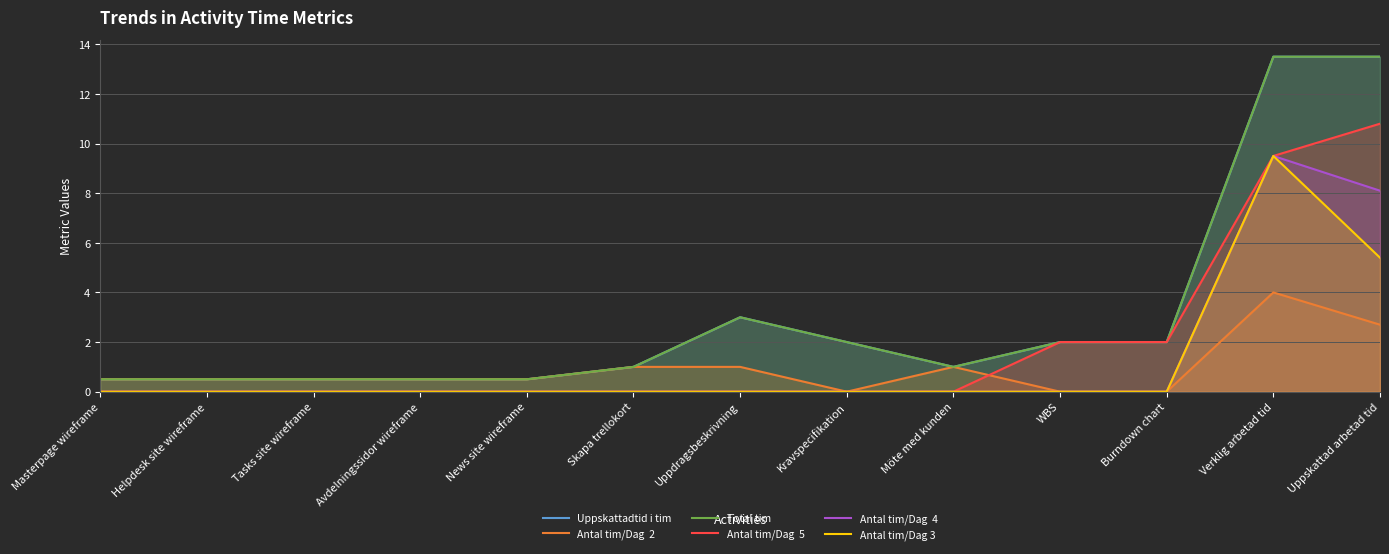

True or false: Antal tim/Dag  2 has a value of 2.6 at Verklig arbetad tid.

False